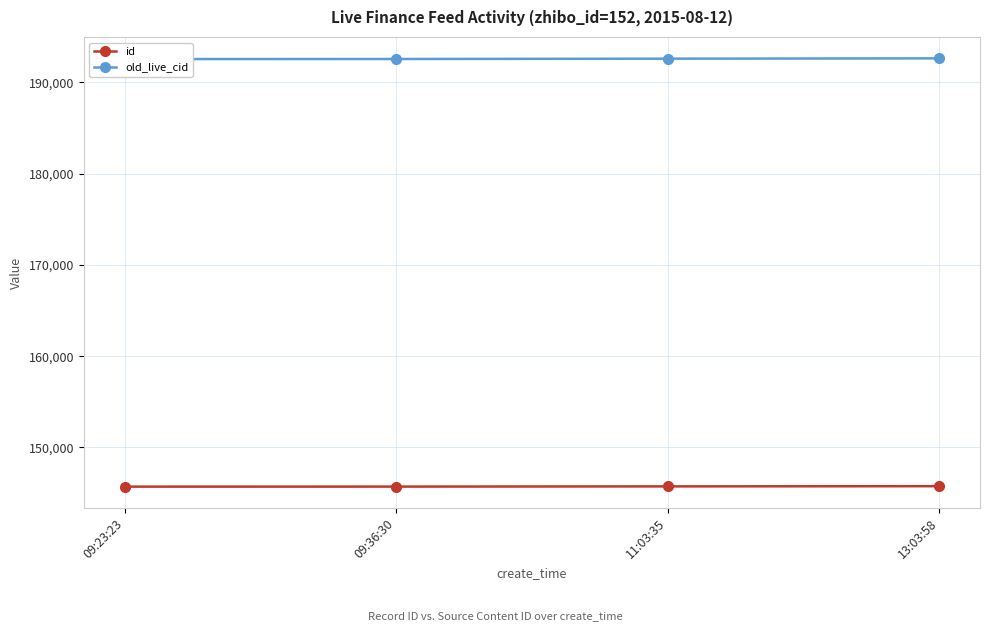

True or false: old_live_cid and id cross at least once.

False